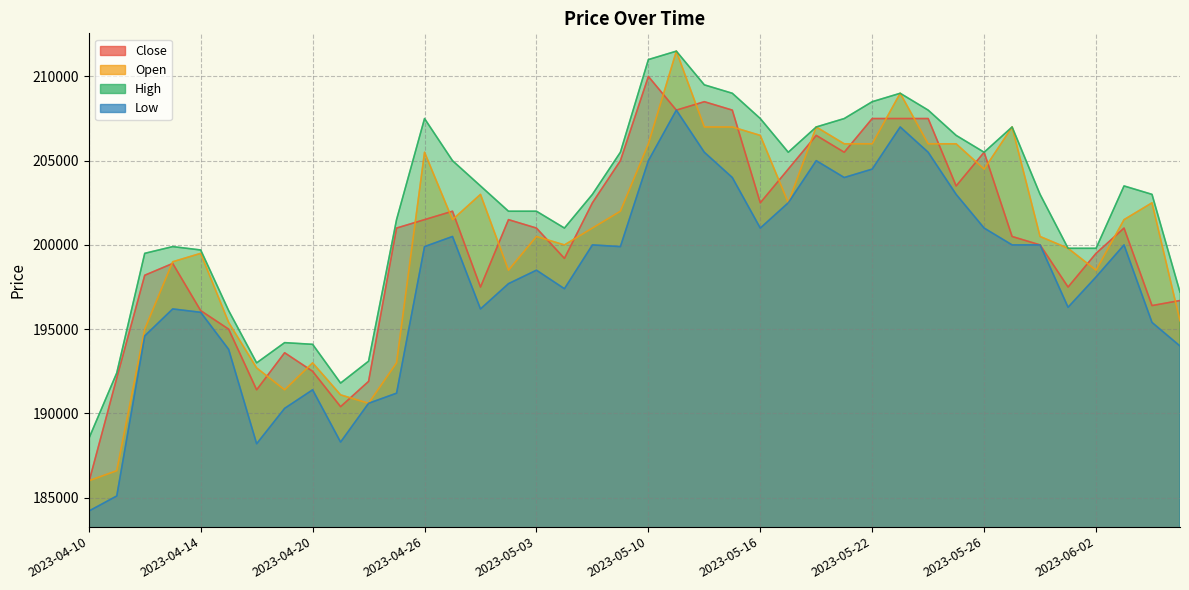

What is the difference between the second highest and minimum values in the Low series?

22800